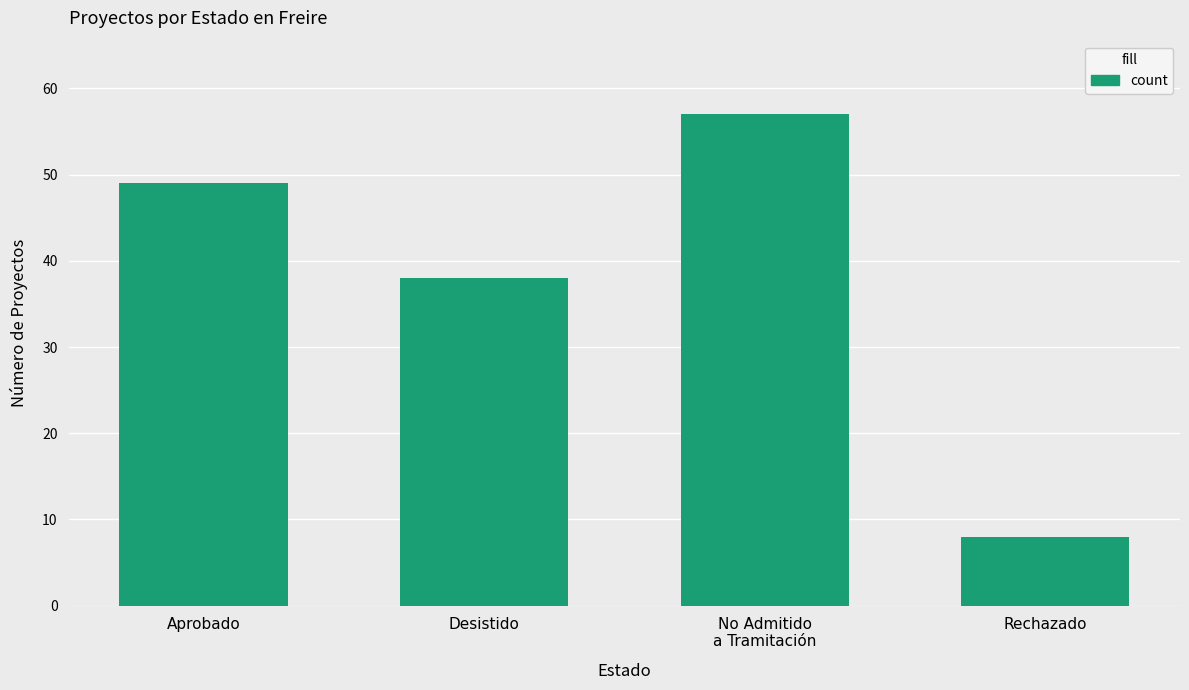

How many bars are there in total?

4